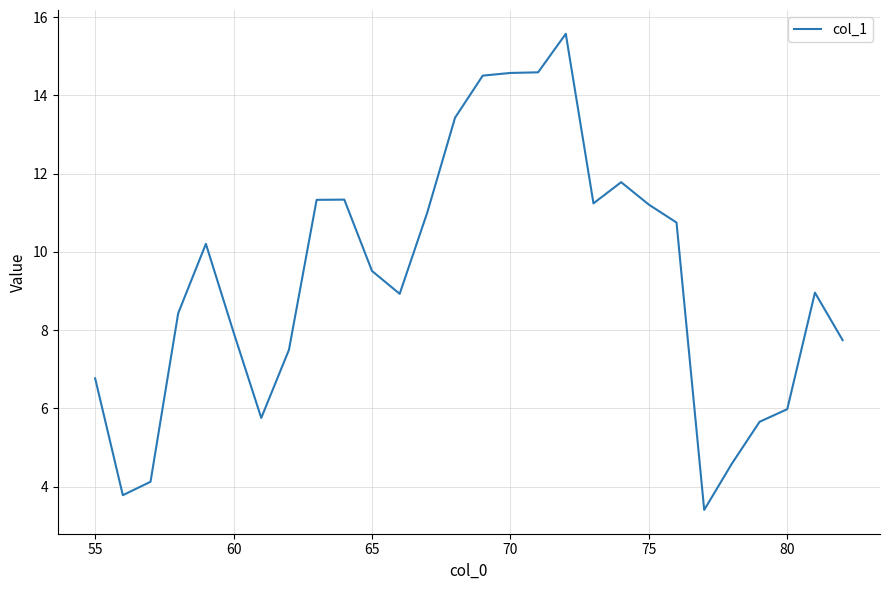

What is the minimum value shown in the chart?

3.4